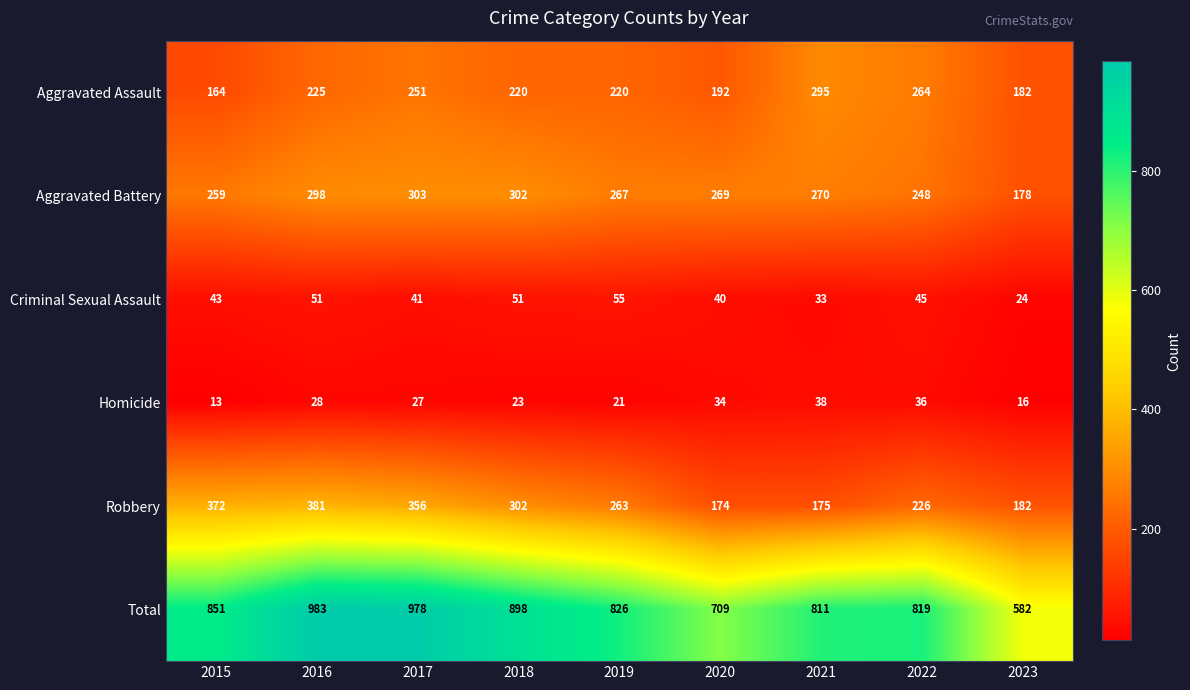

Where does the Total series first go above 826?

2015